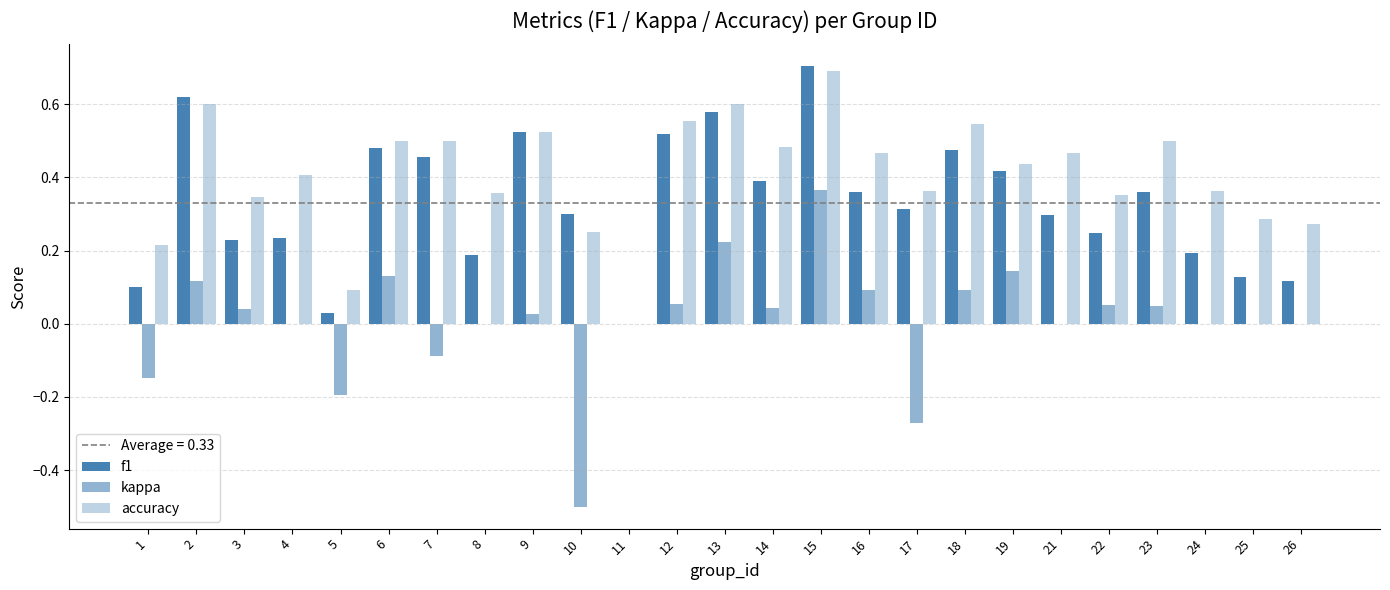

What is the total value across all series at 9?

1.1